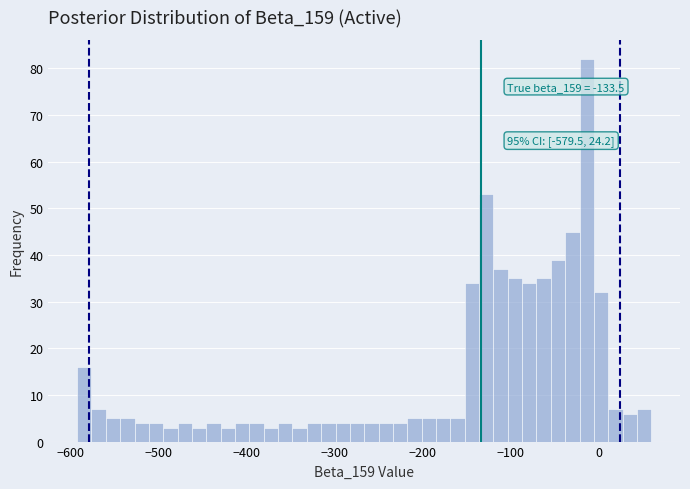

Read against the x-axis, roughly where is the centre of the tallest bar?

-10